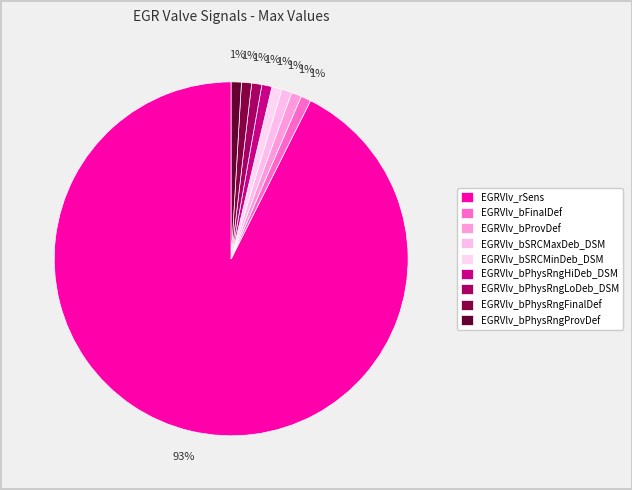

Is it true that EGRVlv_bSRCMaxDeb_DSM is 11% of the pie?

False